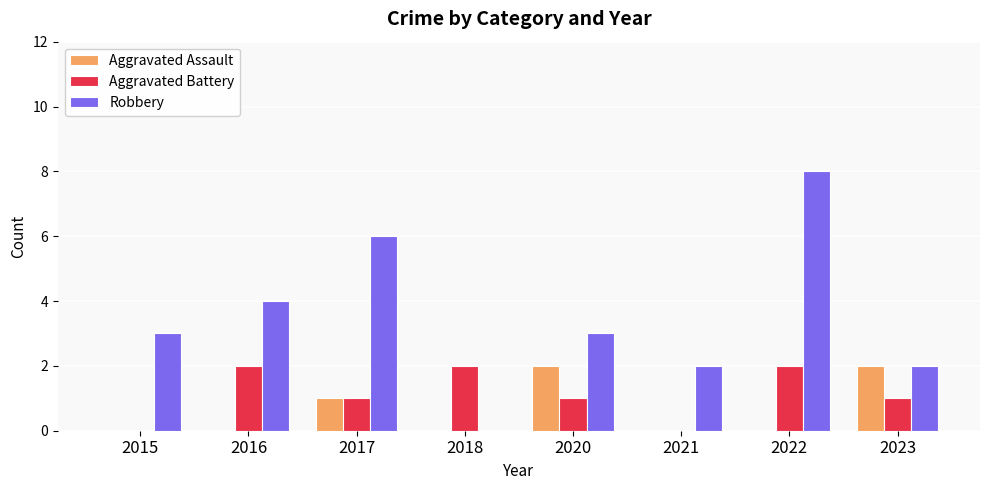

The value of Robbery at 2015 is 1. True or false?

False